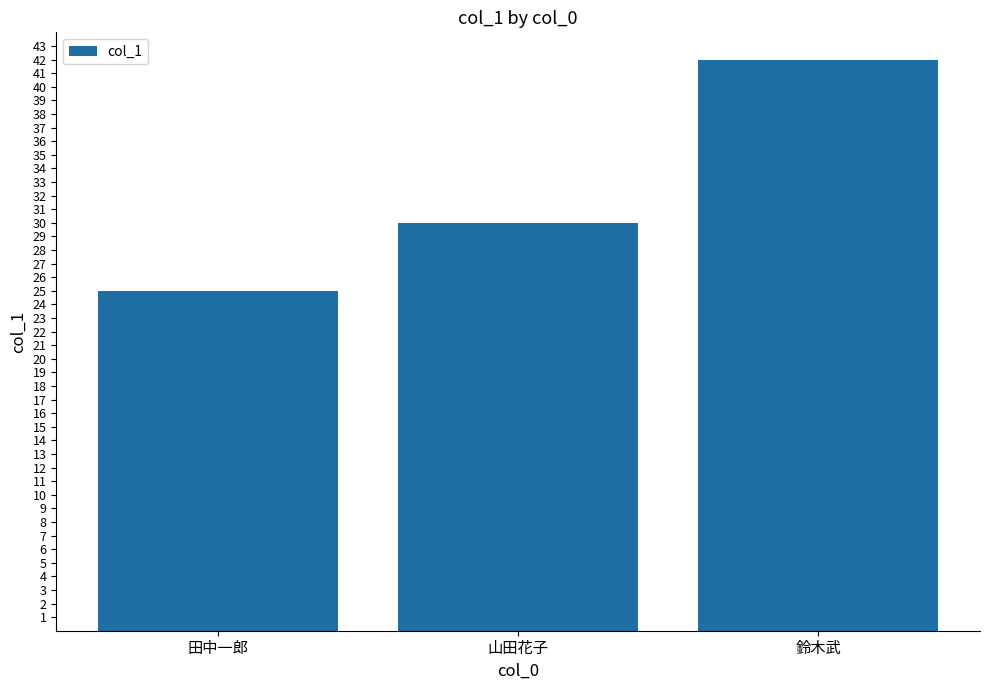

Rank the categories by value from highest to lowest.

鈴木武, 山田花子, 田中一郎